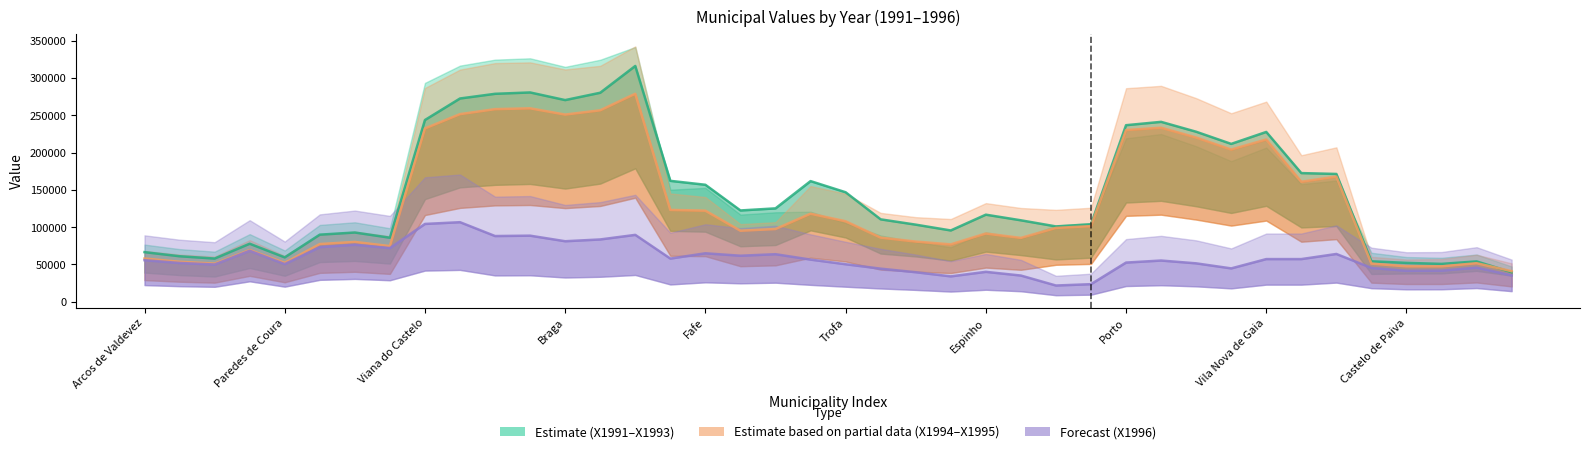

In X1994, how many points are higher than both neighbors (excluding endpoints)?

10